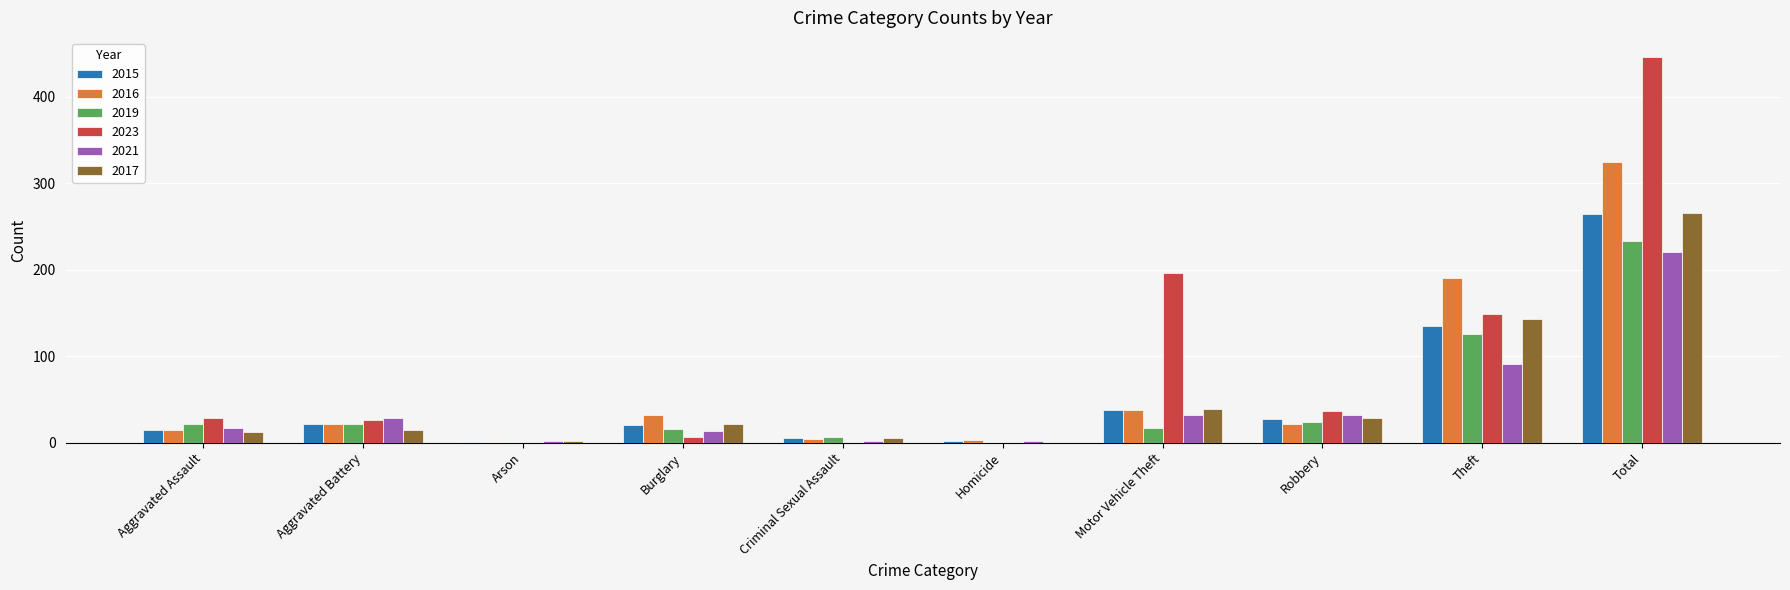

How many groups of bars are there?

10